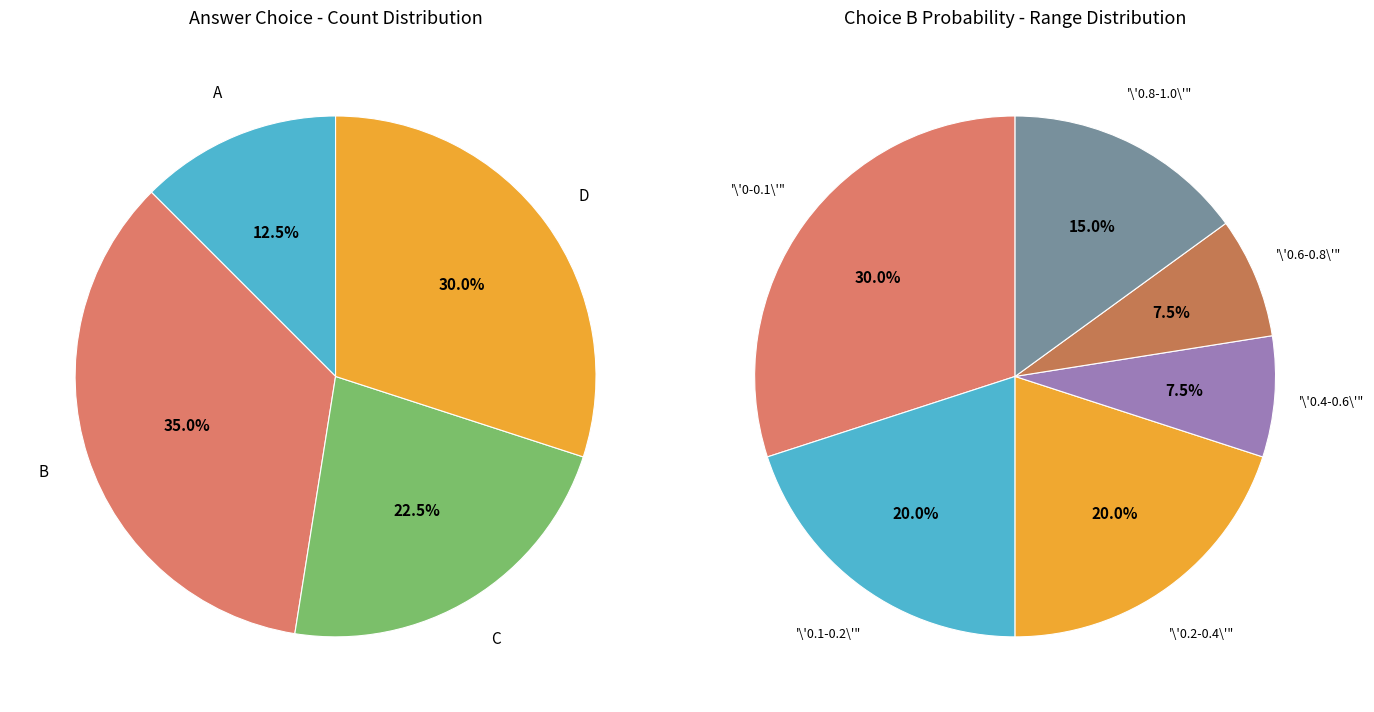

Is it true that A is 1% of the pie?

False